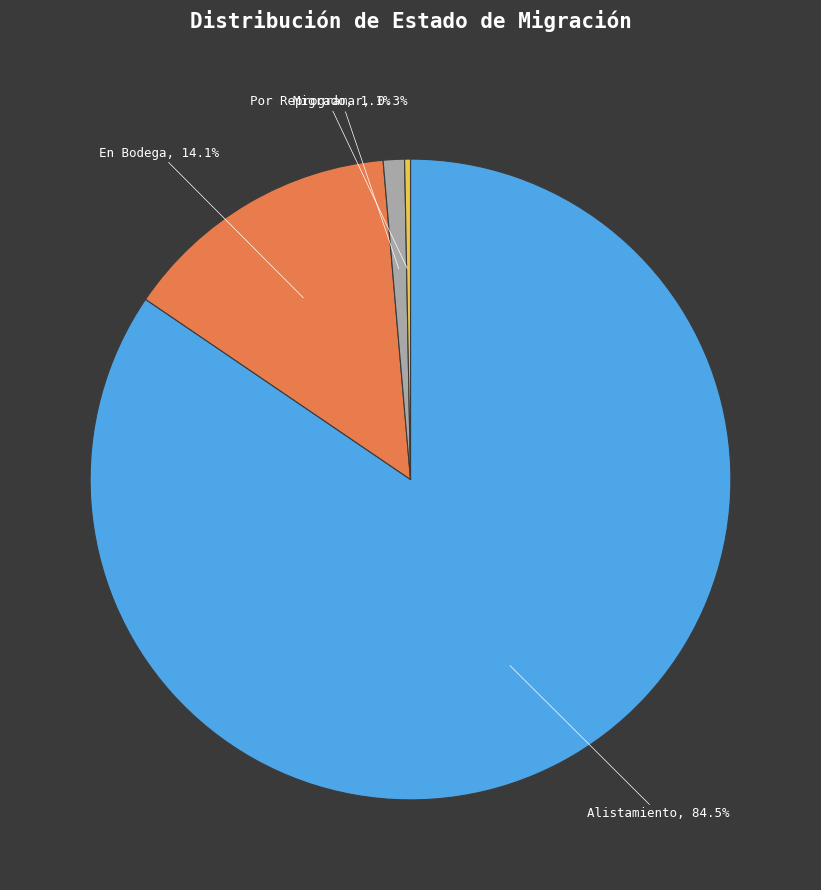

Is there a majority slice in this chart?

Yes